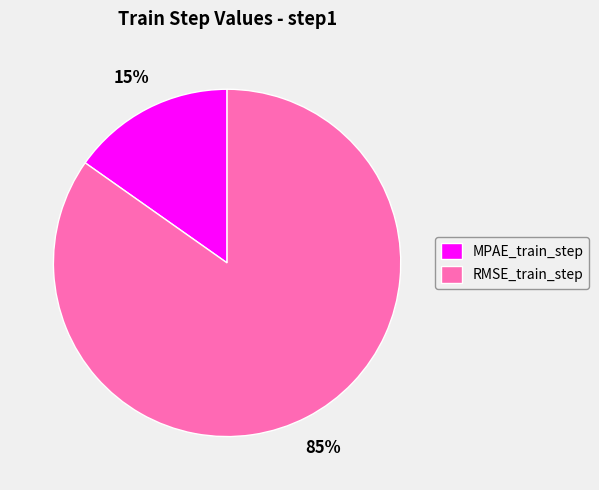

How many segments does this pie chart have?

2